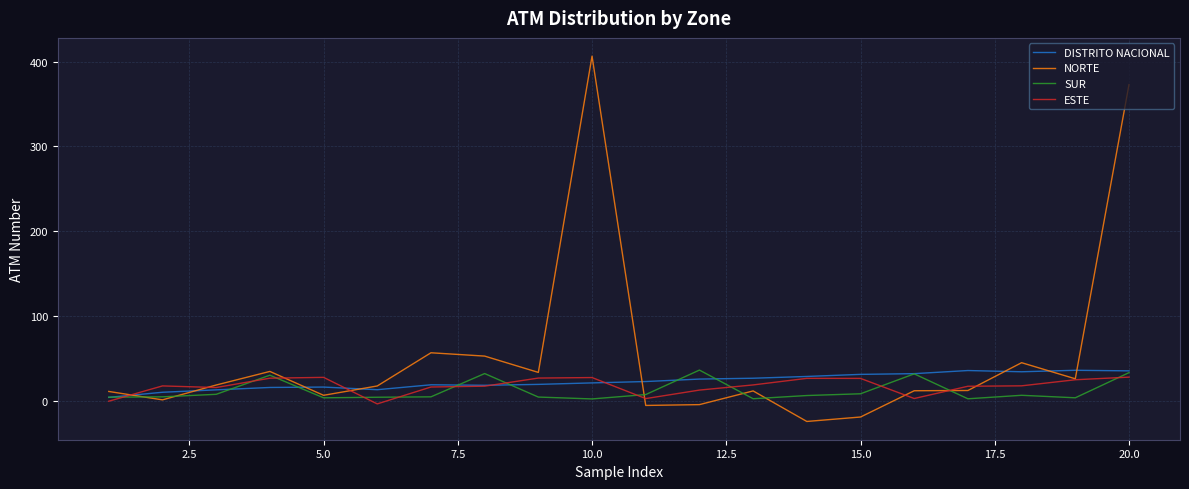

Does the chart display data point markers on the line(s)?

No